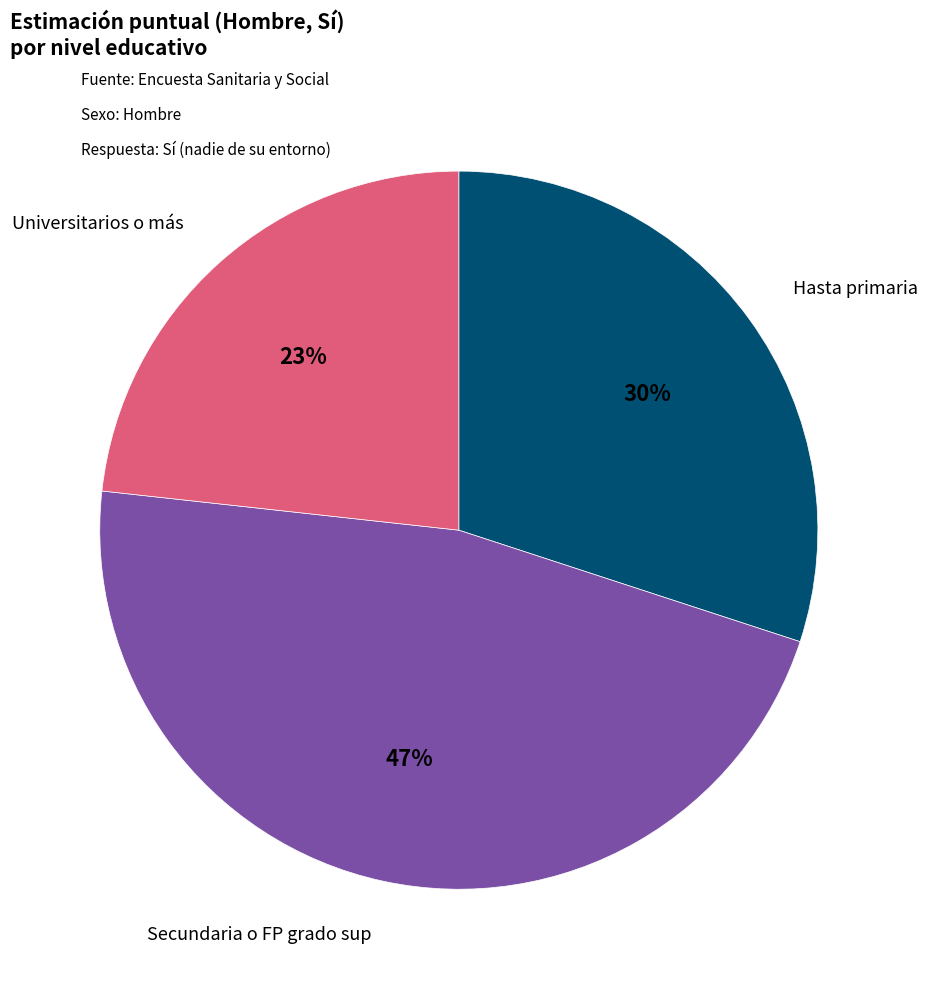

To the nearest percent, what is the average slice percentage?

33%